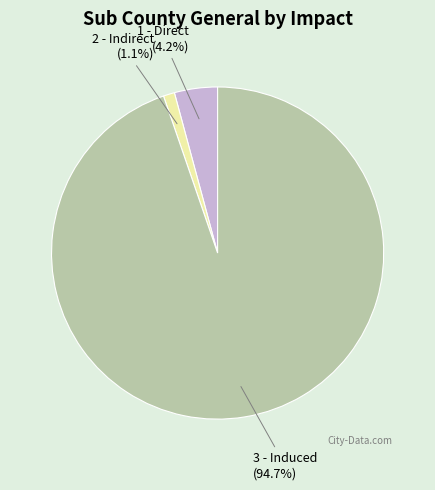

How many segments does this pie chart have?

3